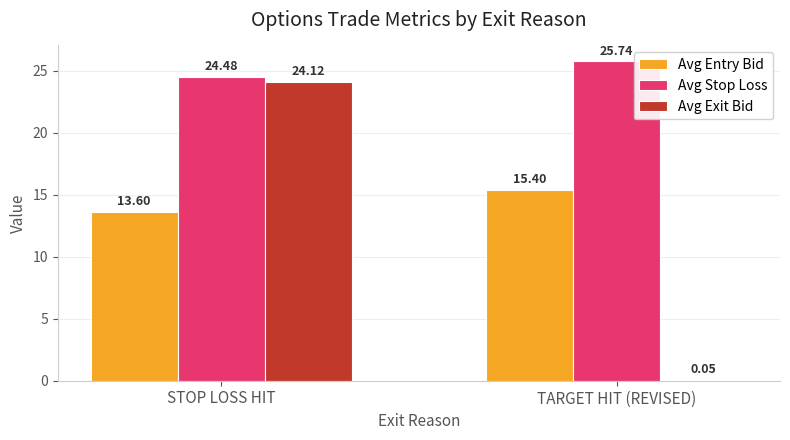

At which label does Avg Stop Loss reach its peak?

TARGET HIT (REVISED)